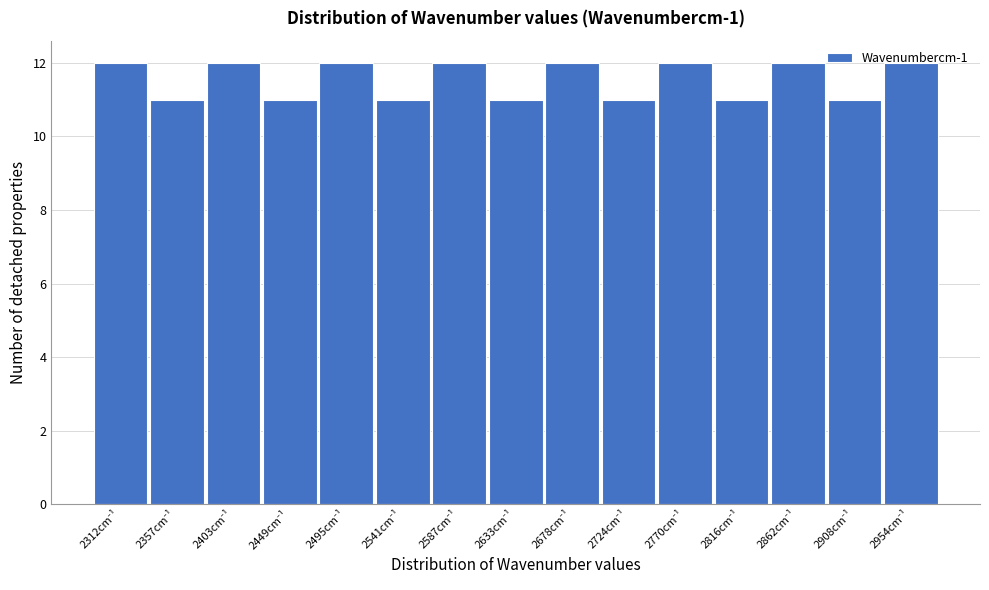

What is the average value?

12